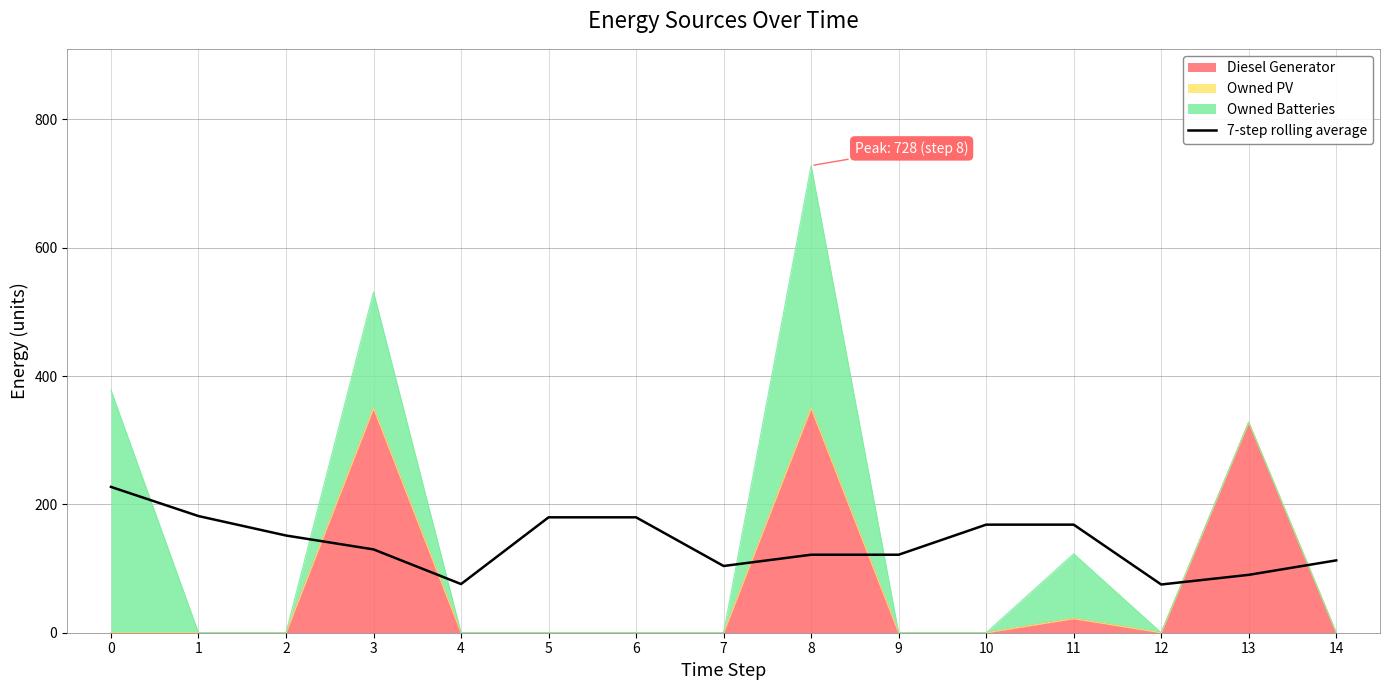

What is the value of the 12th point from the left?

168.4